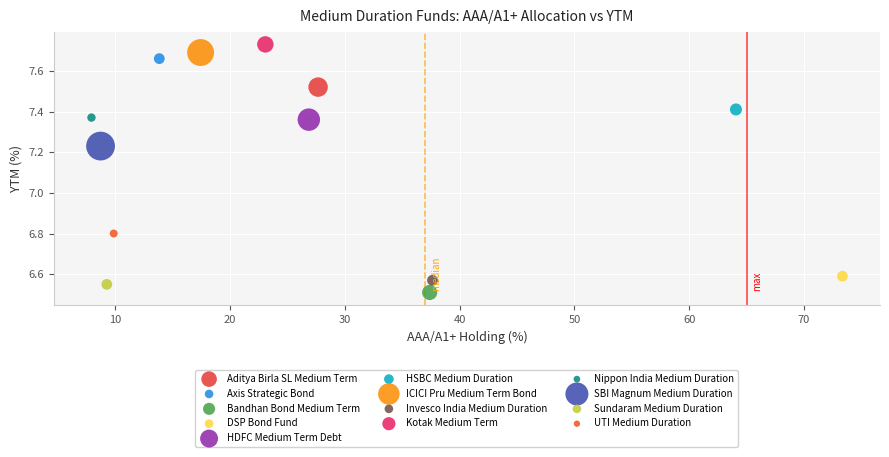

What are all the series names shown in the legend?

Aditya Birla SL Medium Term, Axis Strategic Bond, Bandhan Bond Medium Term, DSP Bond Fund, HDFC Medium Term Debt, HSBC Medium Duration, ICICI Pru Medium Term Bond, Invesco India Medium Duration, Kotak Medium Term, Nippon India Medium Duration, SBI Magnum Medium Duration, Sundaram Medium Duration, UTI Medium Duration